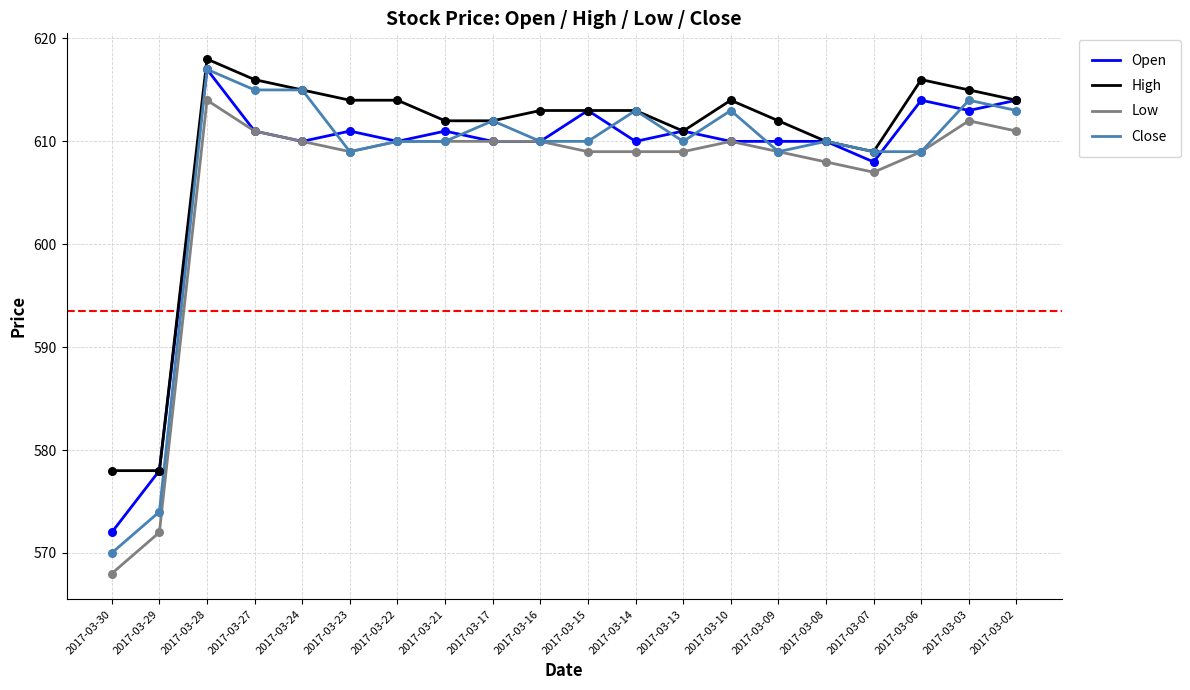

Is the value of Close at 2017-03-27 greater than the value of High at 2017-03-13?

Yes